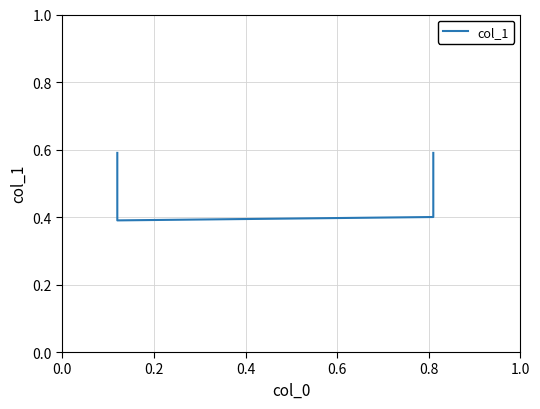

How many distinct data groups are displayed?

1